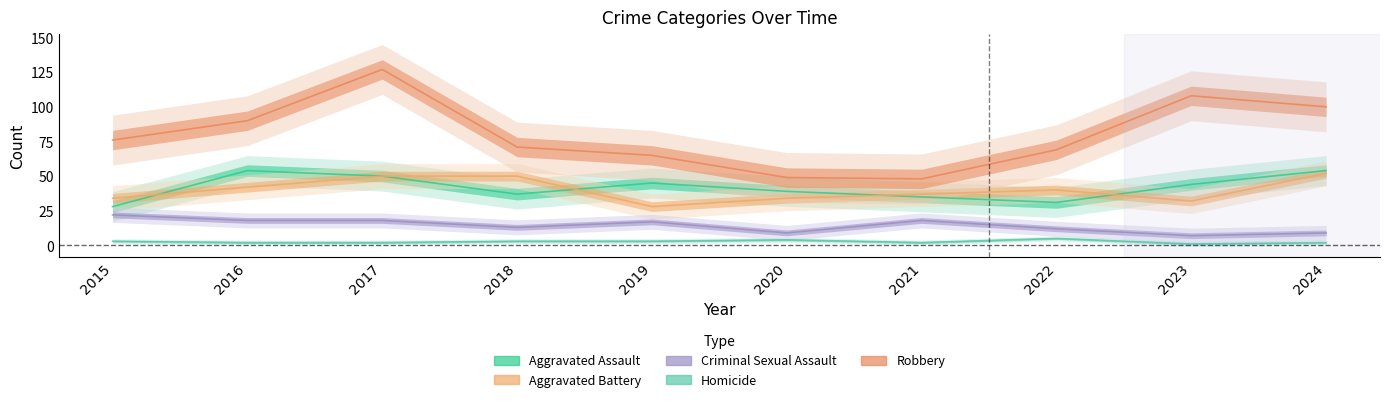

Which has a higher value, 2024 or 2022?

2024